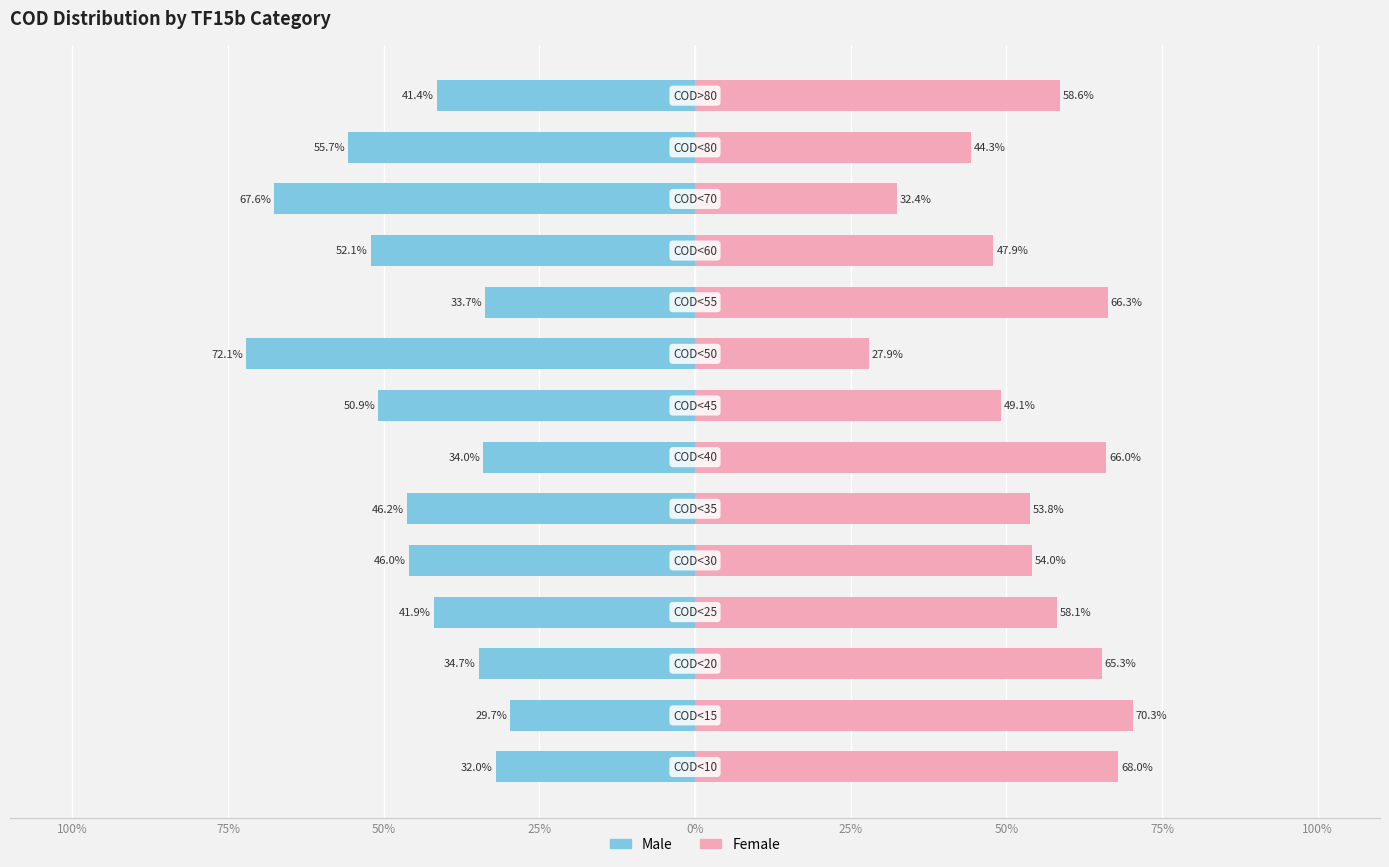

How many groups of bars are there?

14